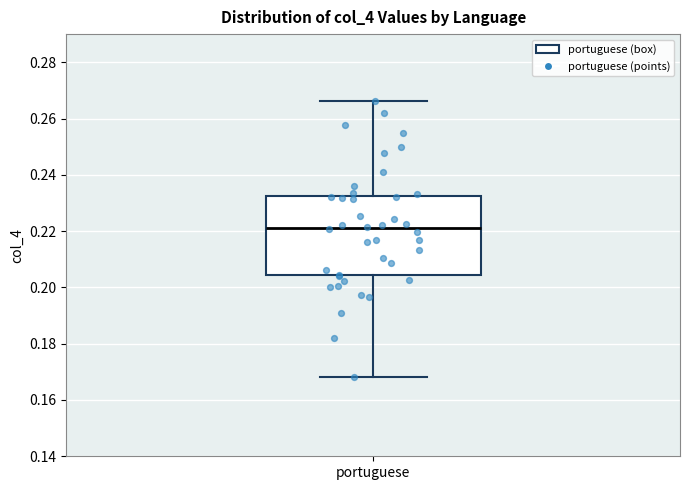

Where does the lower whisker of the box for portuguese end on the y-axis? The values are not printed on the chart, so give them approximately, as read against the axis.

0.168